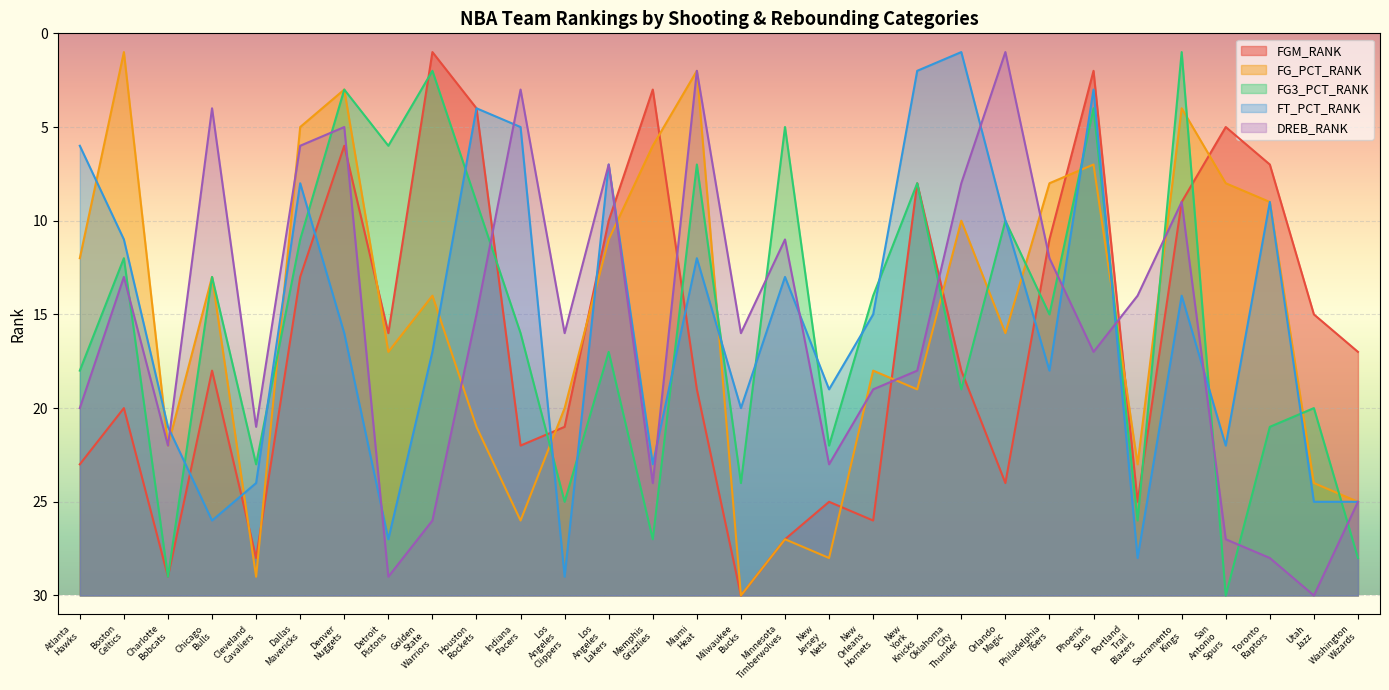

What is the spread (max minus min) of values at Minnesota Timberwolves?

22